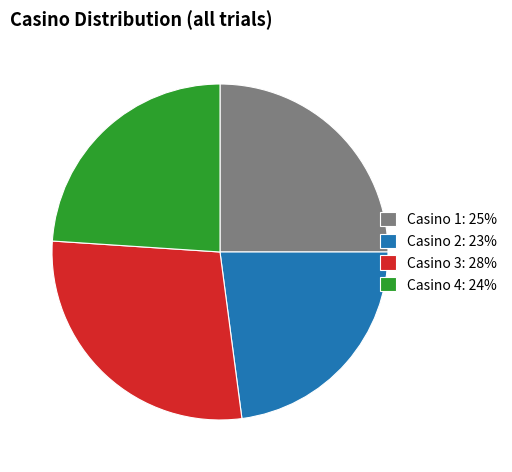

Which slice is the largest?

Casino 3